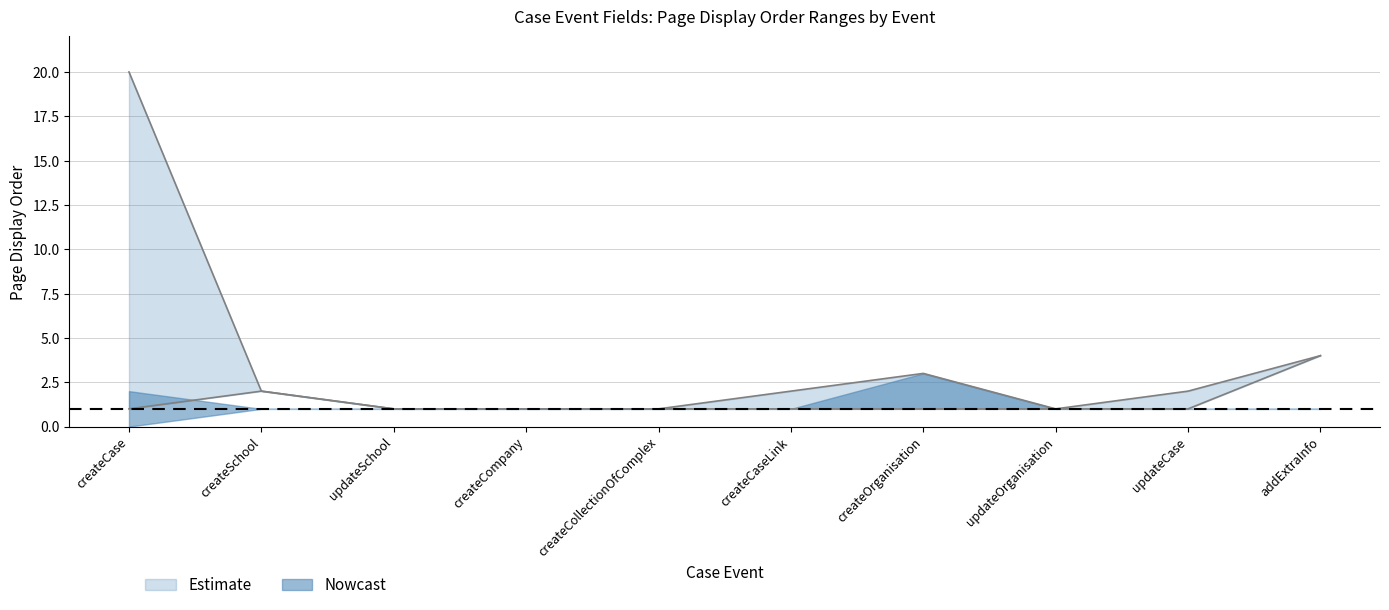

Count the PageDisplayOrder_lower values in the range 1 to 2.

9